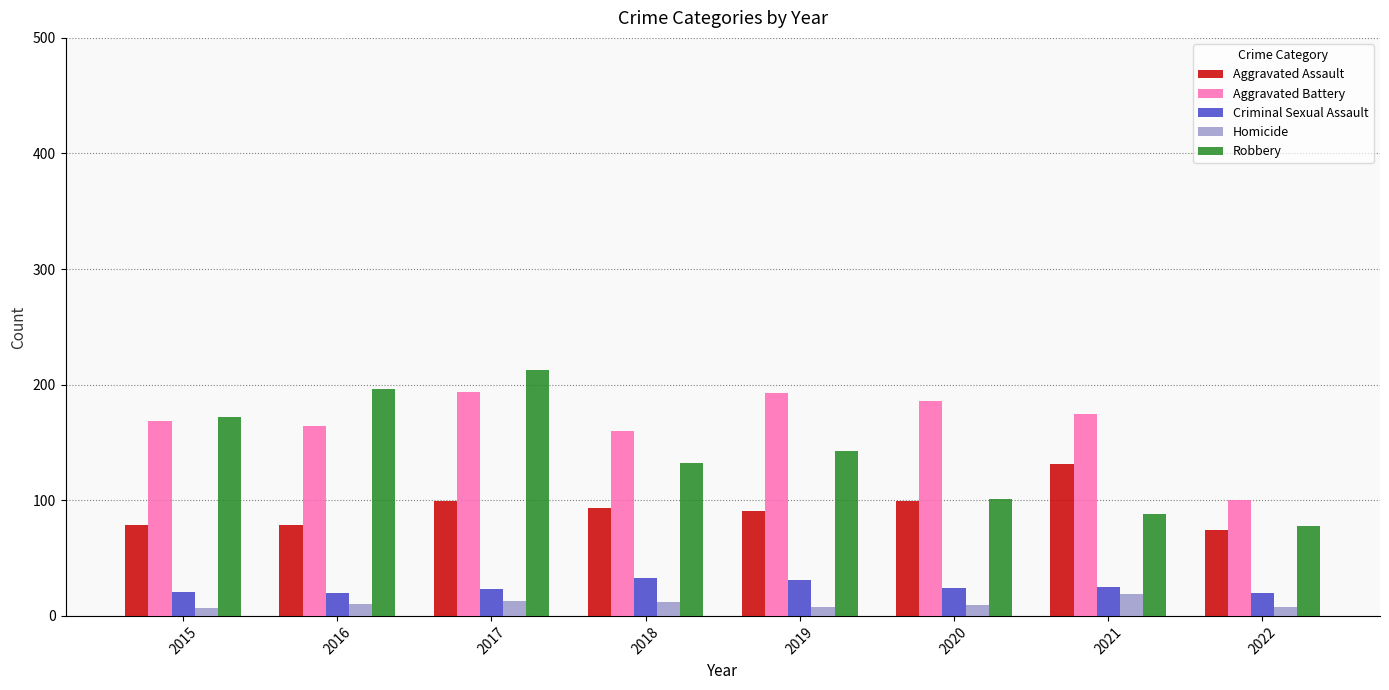

What is the sum of the Aggravated Assault values at 2021 and 2017?

230